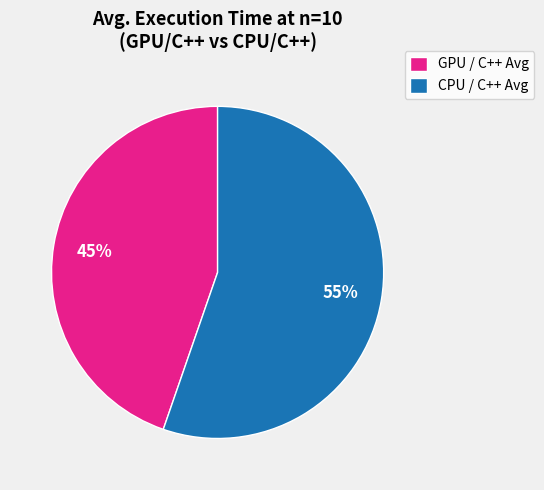

Rank the categories by value from lowest to highest.

GPU / C++ Avg, CPU / C++ Avg